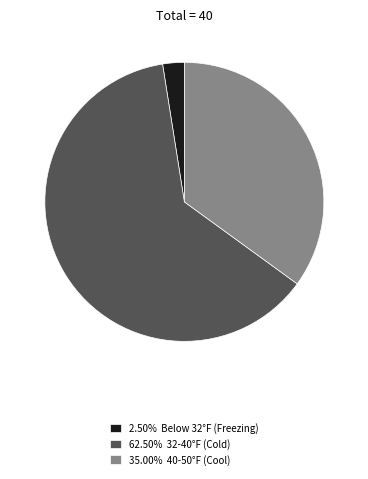

Do 62.50% 32-40°F (Cold) and 2.50% Below 32°F (Freezing) together represent more than half of the pie?

Yes